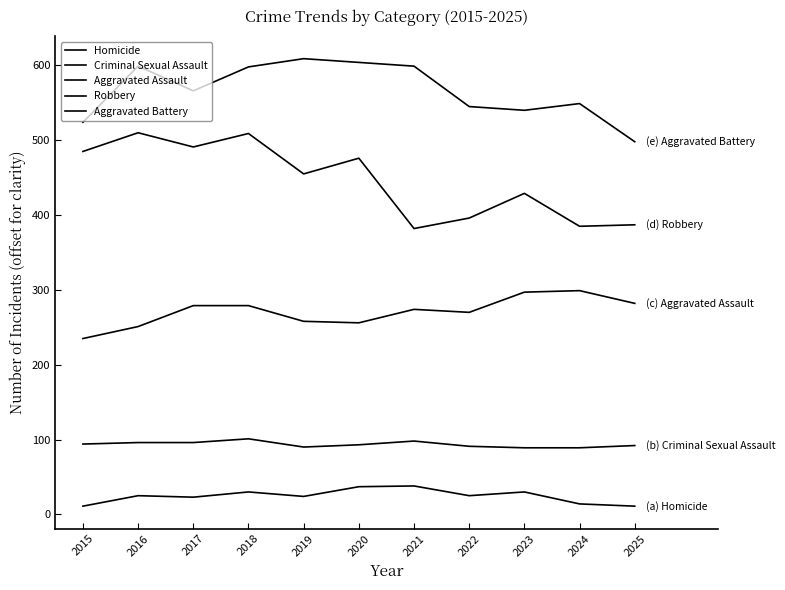

Does the chart display data point markers on the line(s)?

No